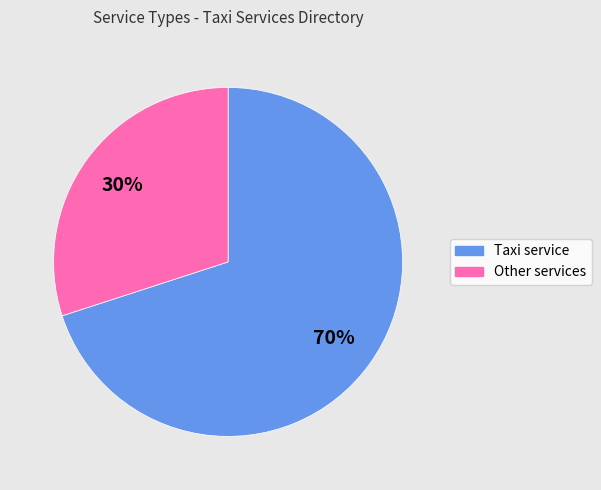

How many slices are in this pie chart?

2